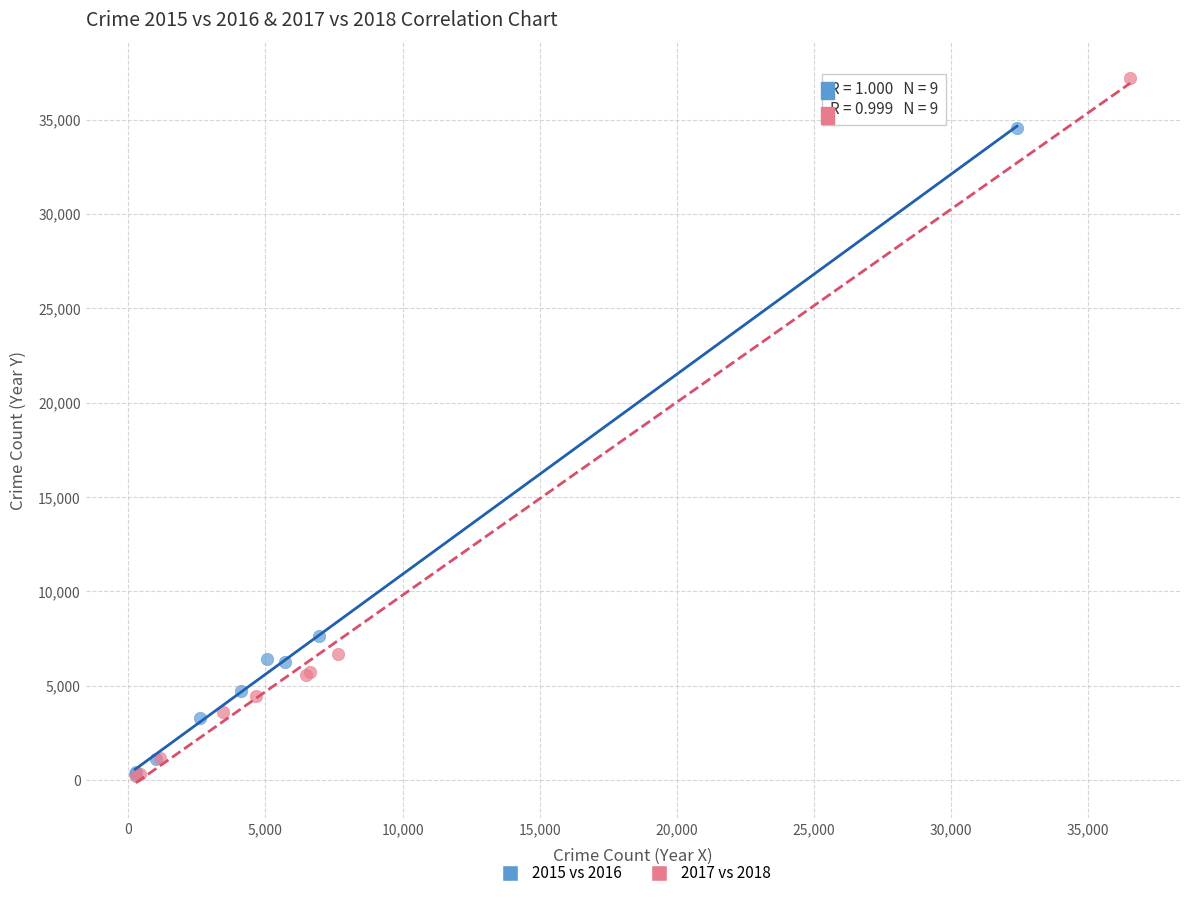

Which series has the largest Y range (max minus min)?

2017 vs 2018